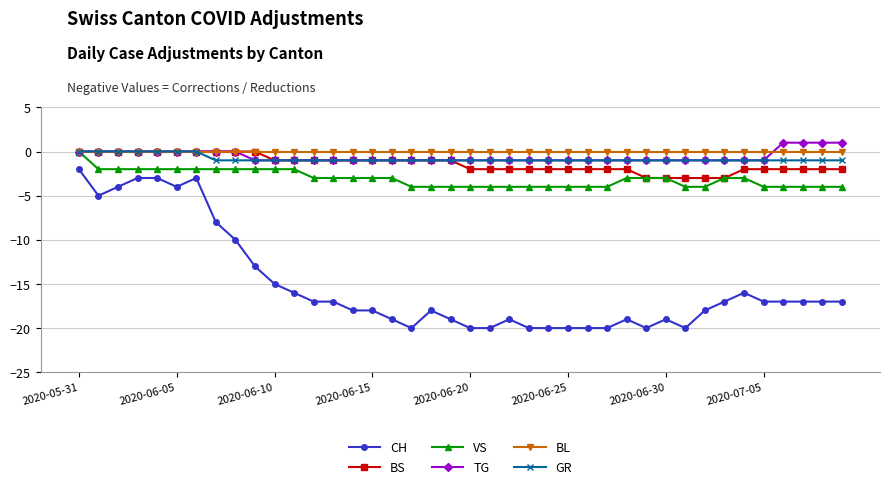

Count the number of categories in the chart.

40